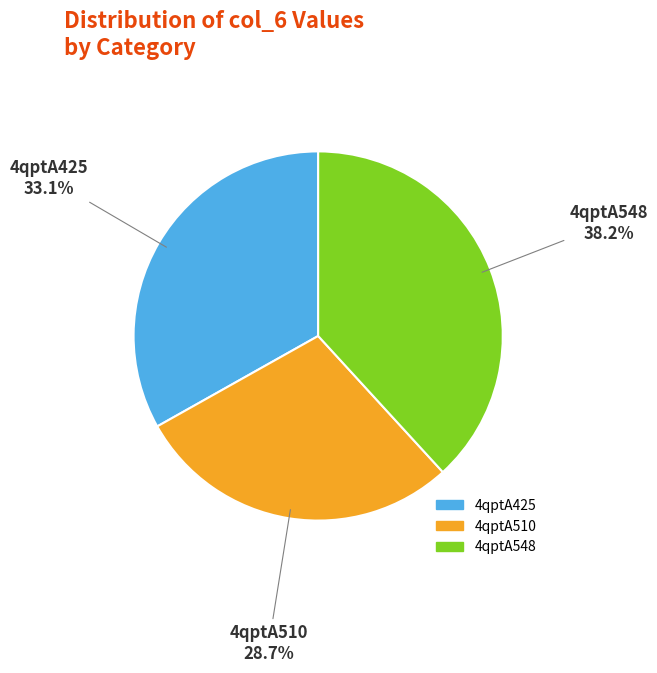

Is 4qptA548 the majority of the pie?

No